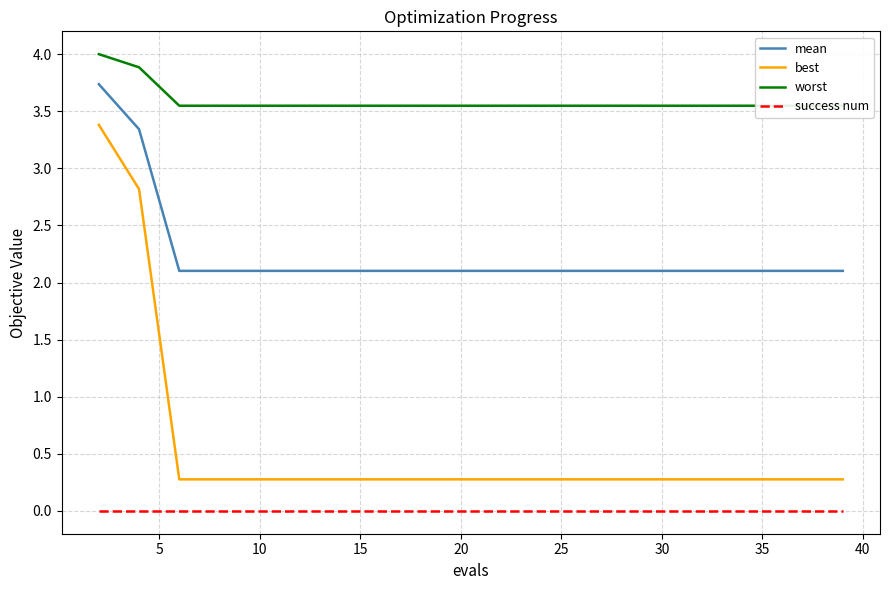

True or false: success num and best cross at least once.

False